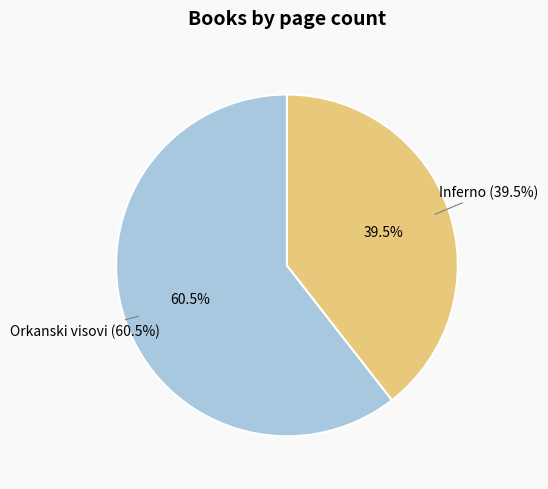

Does Inferno represent more than half of the total?

No